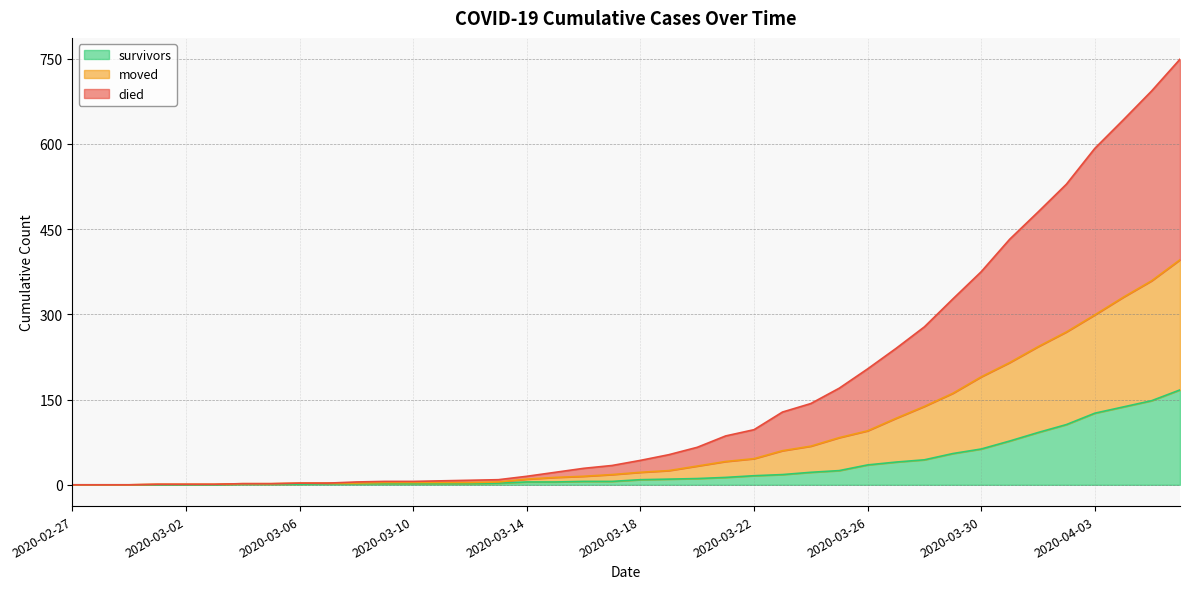

Is it true that died equals 432 at 2020-03-31?

True